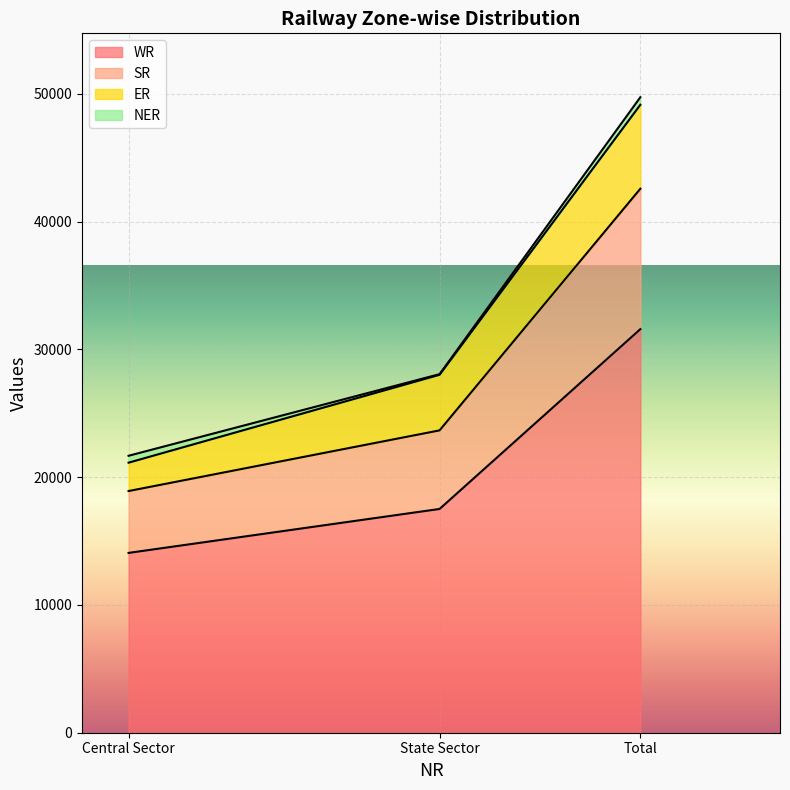

At which category is the sum across all series the highest?

Total